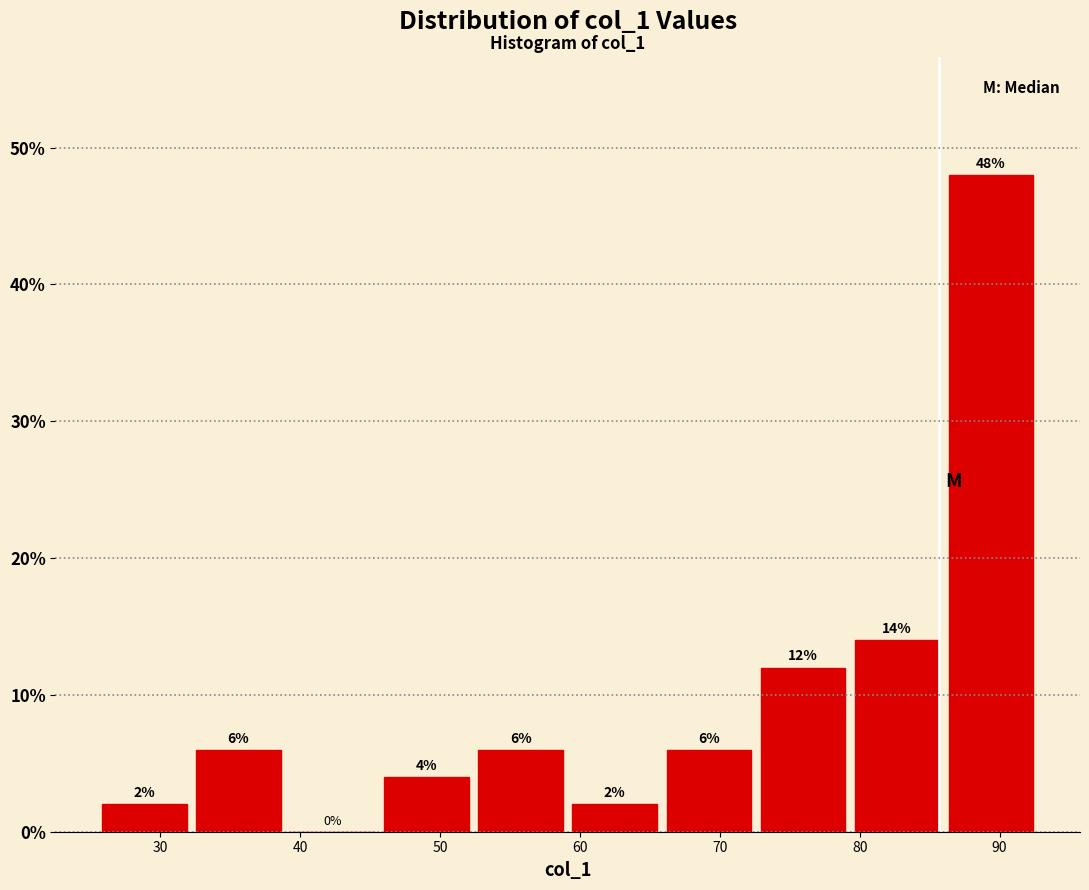

Reading left to right, list every bar in this chart as the range it spans on the x-axis followed by its height. The bar edges are not printed on the chart, so give them approximately, as read against the axis.

26 to 33: 2
33 to 39: 6
39 to 46: 0
46 to 53: 4
53 to 59: 6
59 to 66: 2
66 to 73: 6
73 to 80: 12
80 to 86: 14
86 to 93: 48